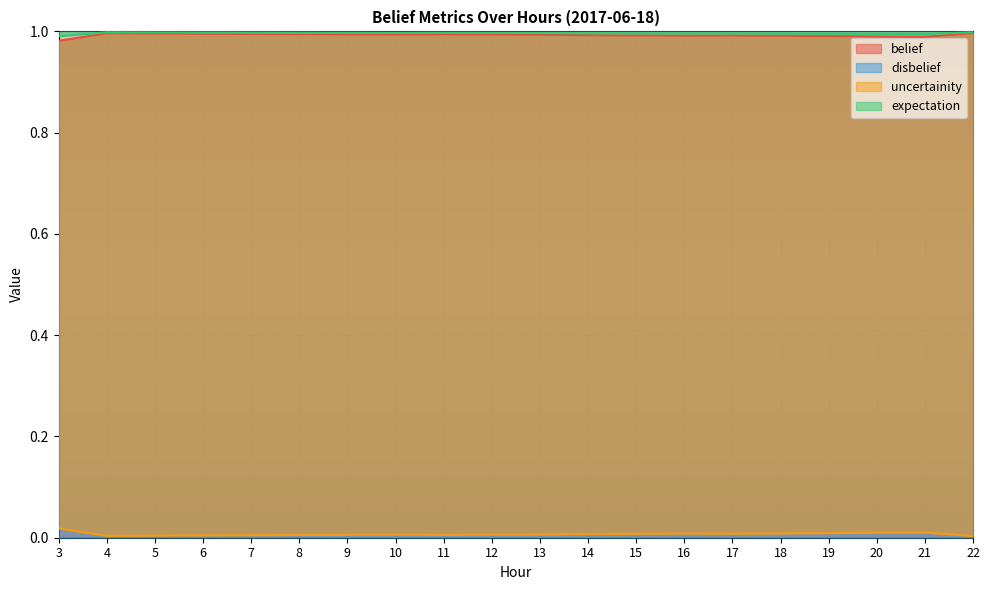

Which category has the lowest value in the uncertainity series?

22